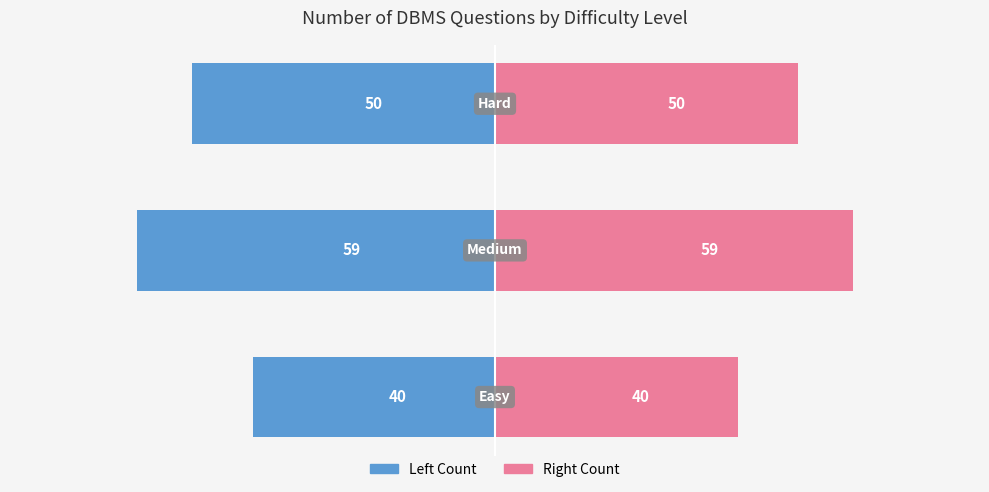

What is the sum of all Count (Right) values?

149